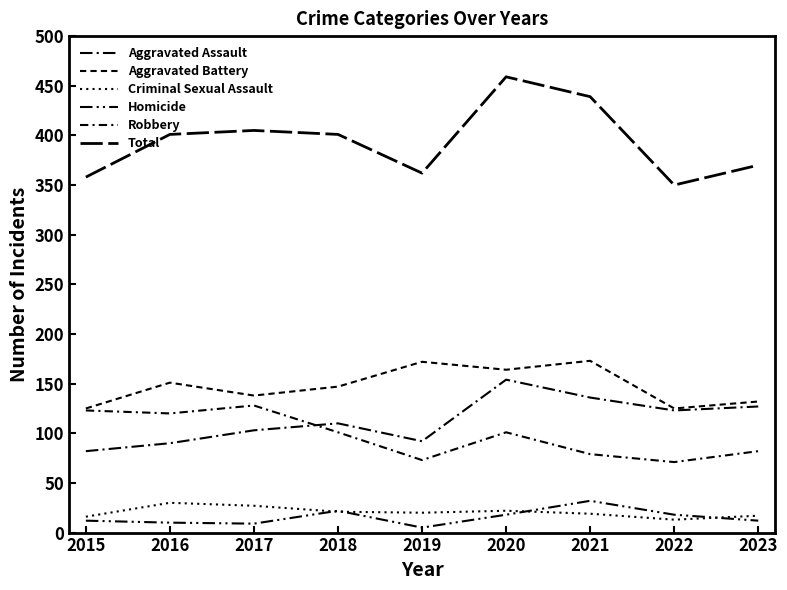

Does the chart have visible grid lines?

No